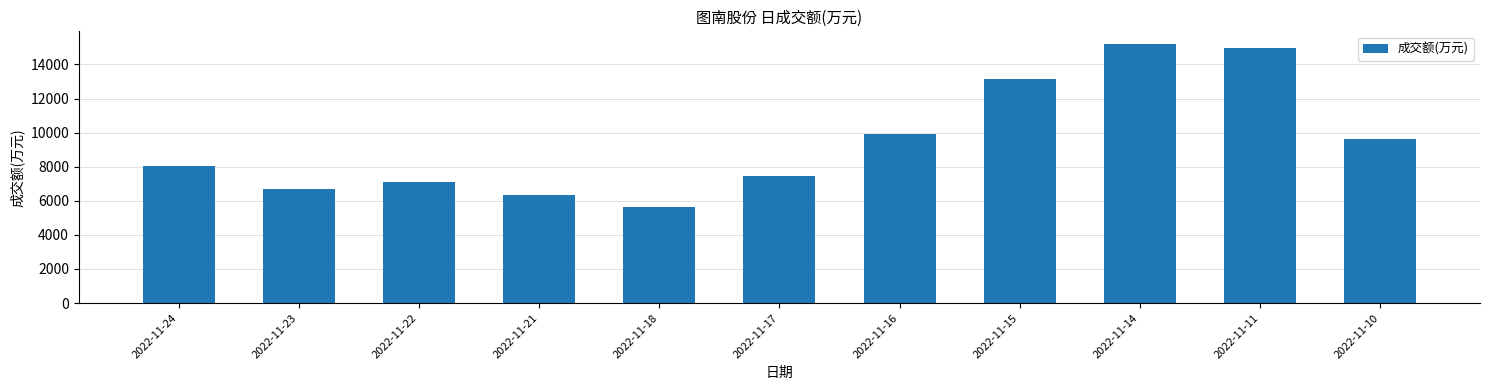

The value at 2022-11-23 is 3927. True or false?

False